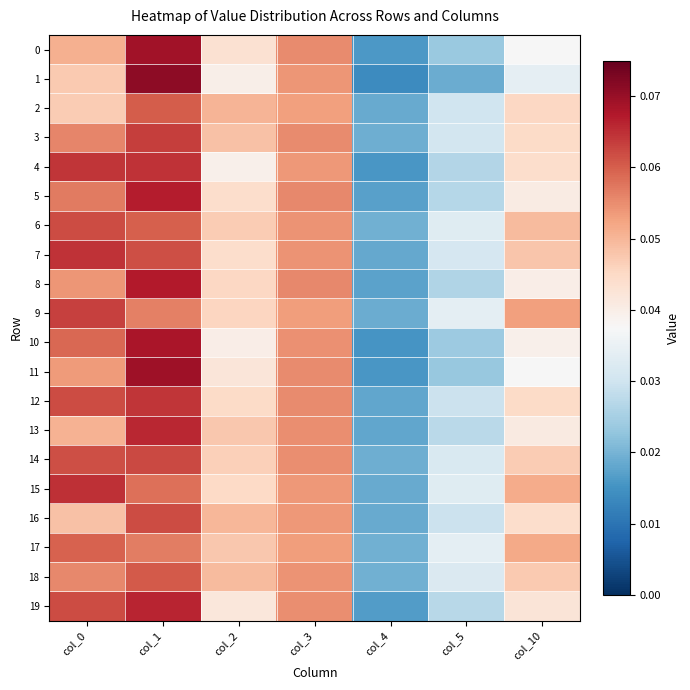

Which series has the widest spread of values?

1